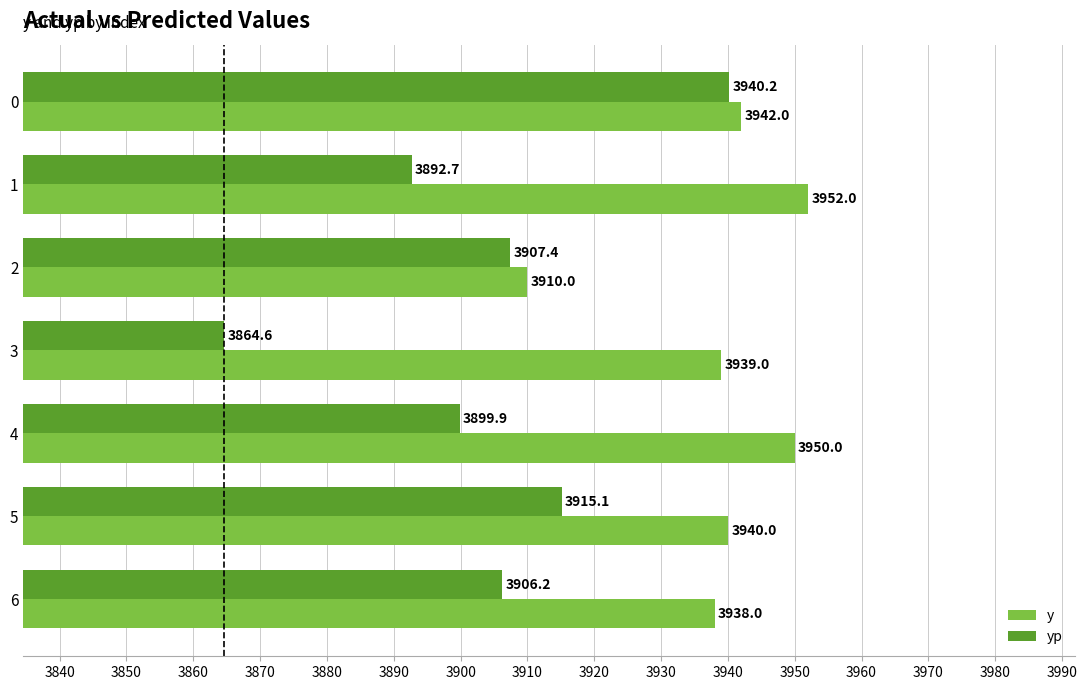

List the labels in order of y value, largest first.

1, 4, 0, 5, 3, 6, 2